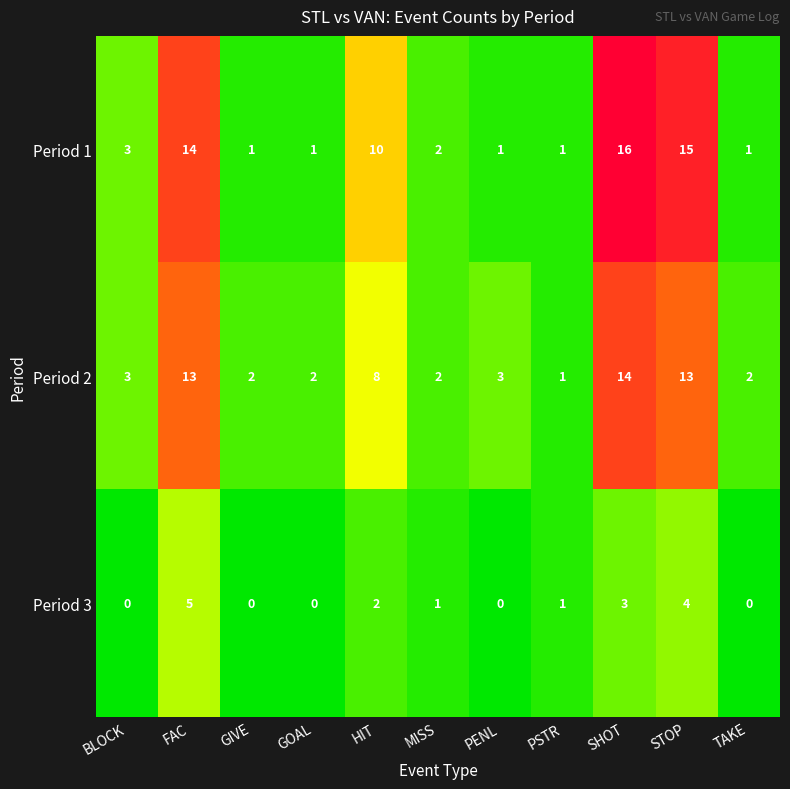

Rank the series by their maximum value, from highest to lowest.

Period 1, Period 2, Period 3